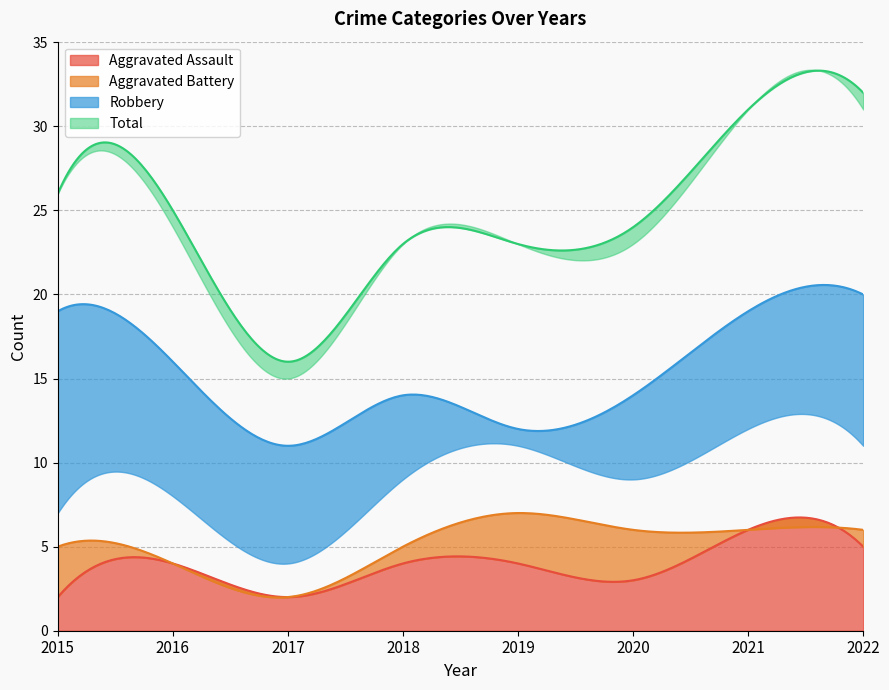

At 2020, list the series in order from largest to smallest.

Total, Robbery, Aggravated Battery, Aggravated Assault